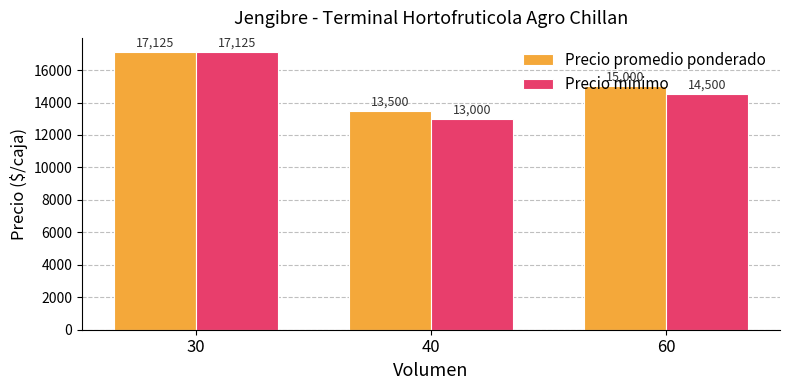

At which label does Precio promedio ponderado reach its minimum?

40